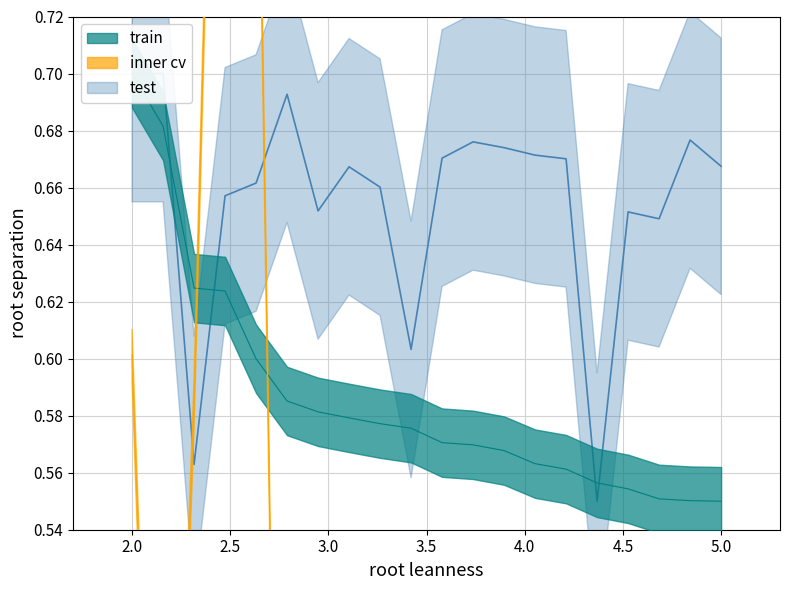

Which series has the largest total across all categories?

test